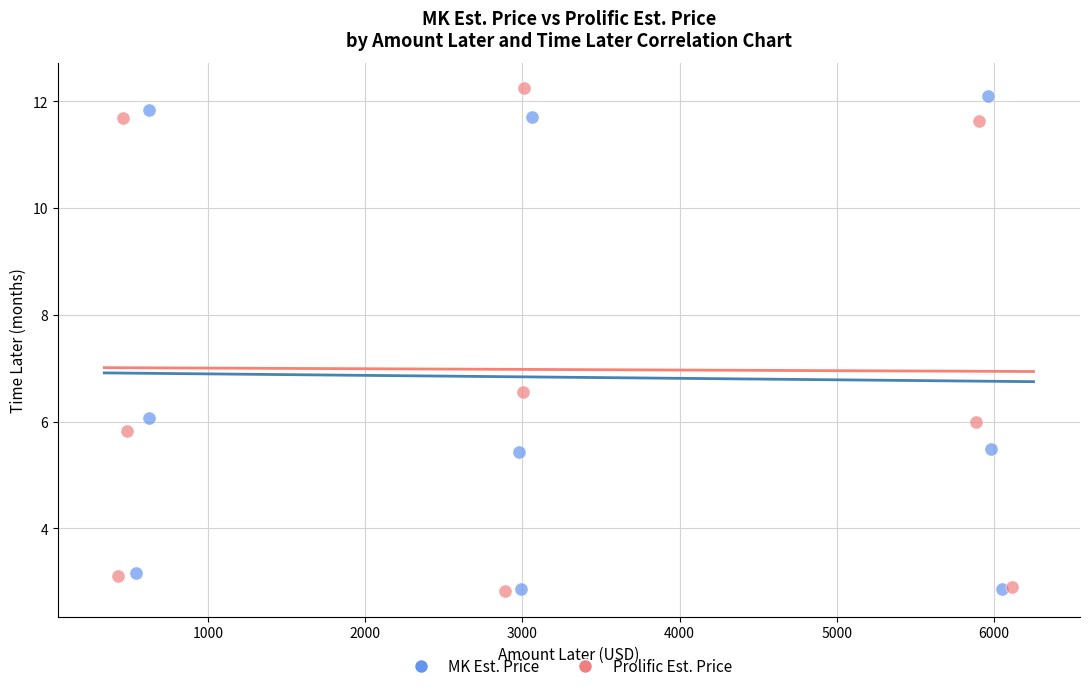

Which series has the widest spread of Y values?

Prolific Est. Price